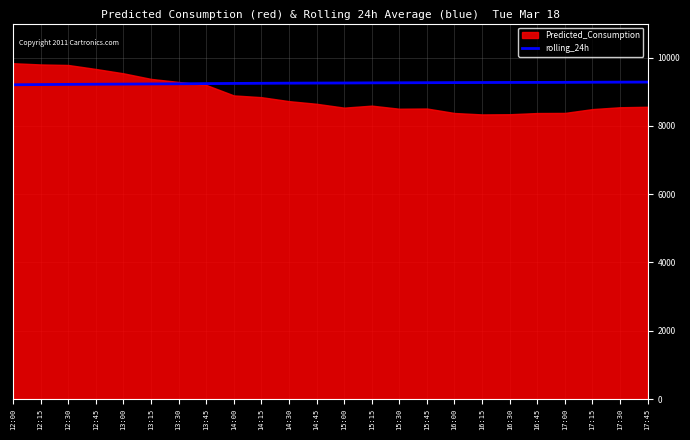

What is the highest value of the rolling_24h series?

9285.6